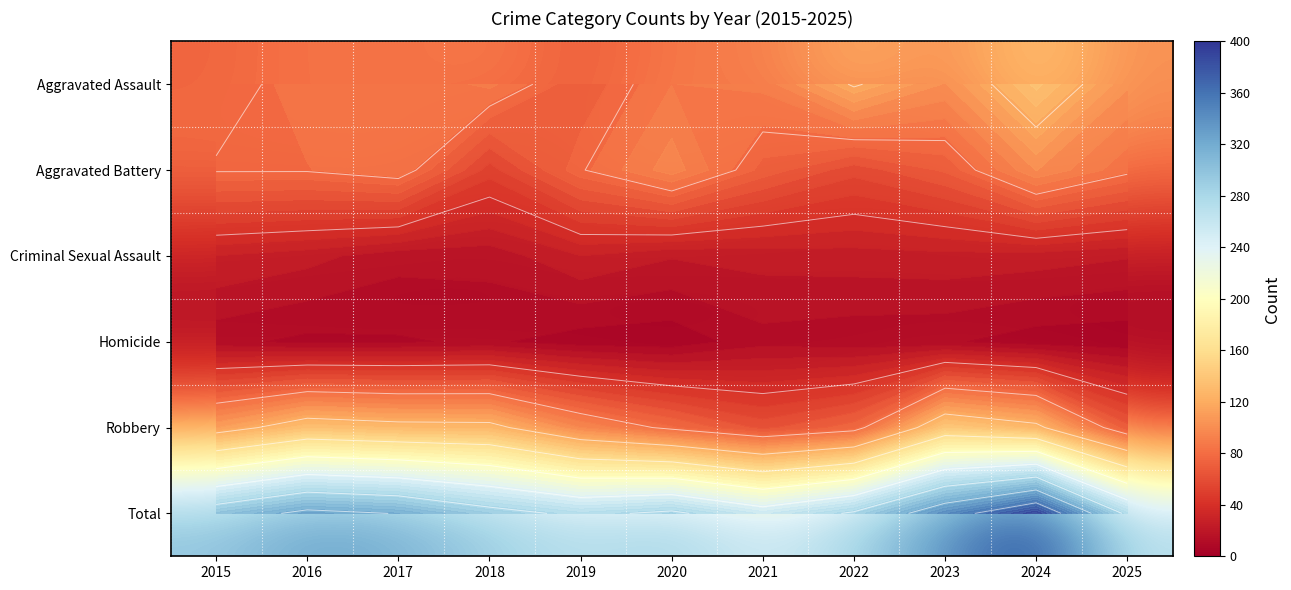

How many values in the Criminal Sexual Assault series are below 23?

4